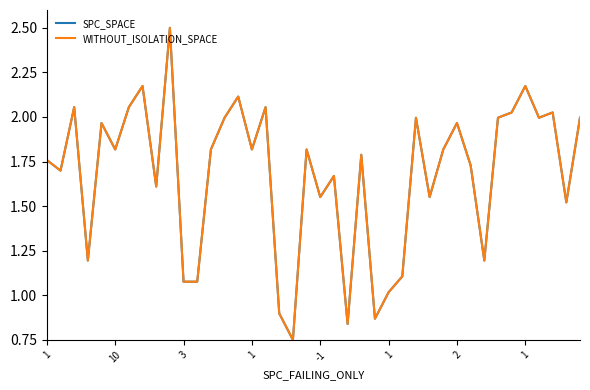

At which category is the sum across all series the highest?

9